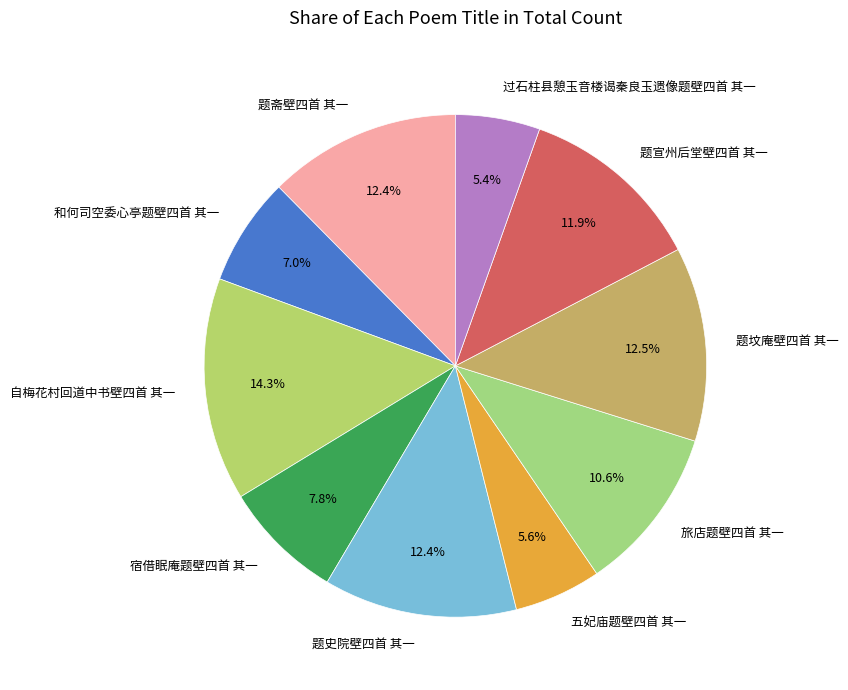

To the nearest percent, what is the difference between the 过石柱县憩玉音楼谒秦良玉遗像题壁四首 其一 and 自梅花村回道中书壁四首 其一 slice percentages?

9%